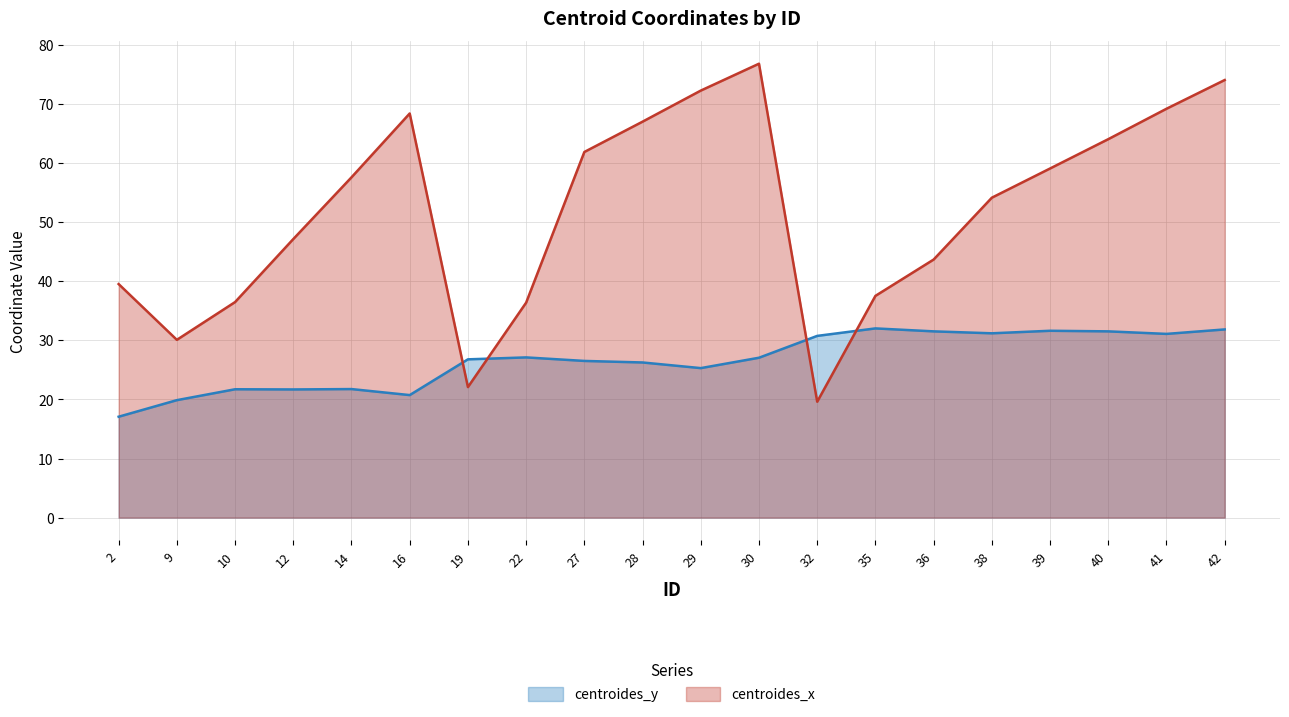

Read the centroides_y value at 42.

31.8